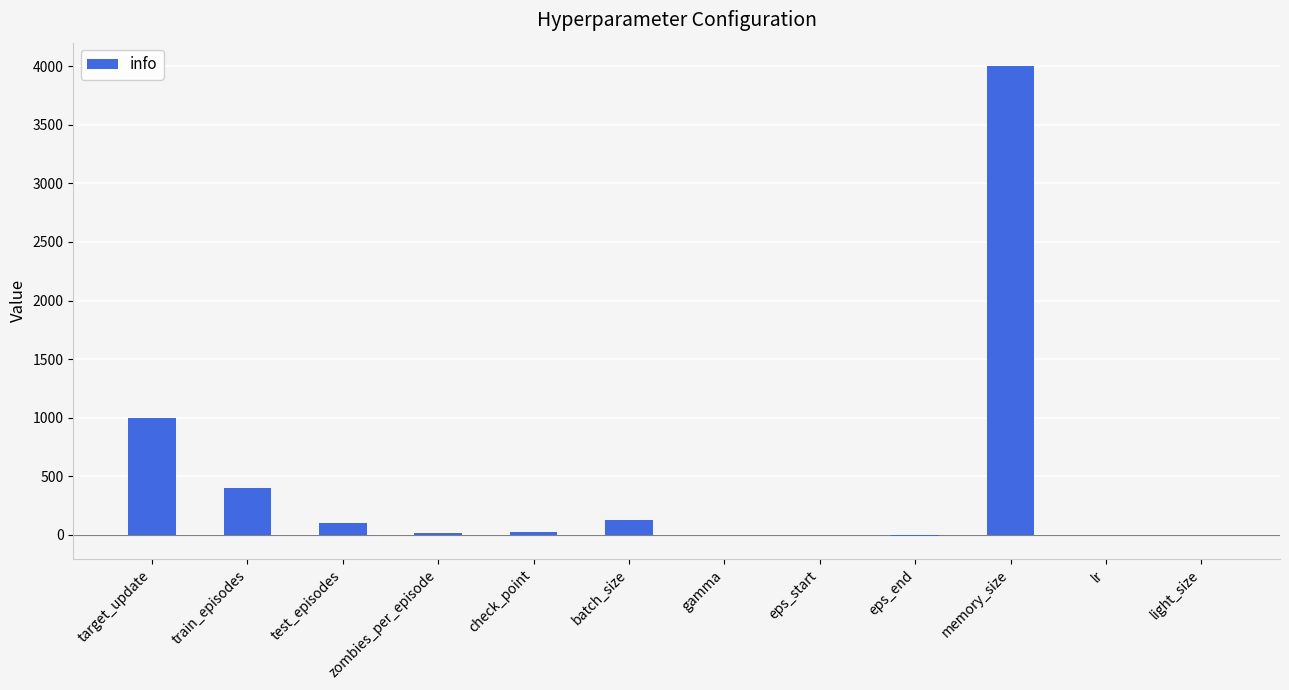

Which category has the highest value across all series?

memory_size